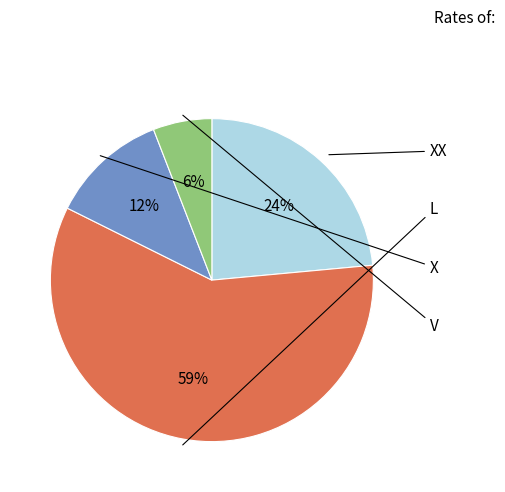

Rank the categories by value from lowest to highest.

V, X, XX, L